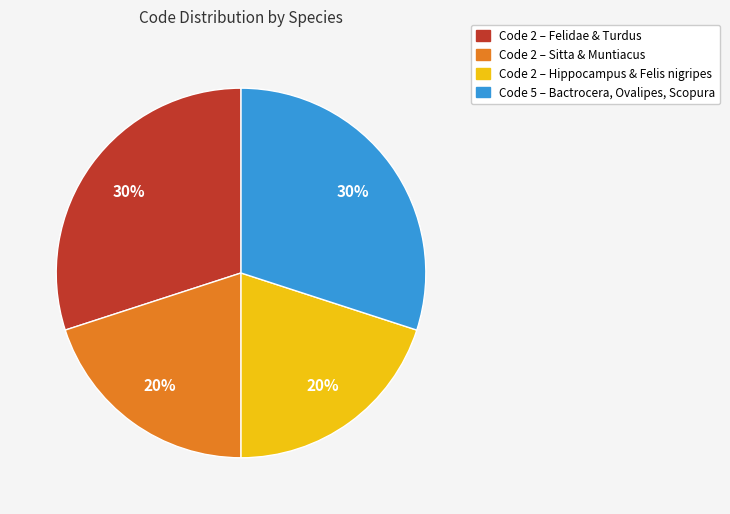

Is there a majority slice in this chart?

No